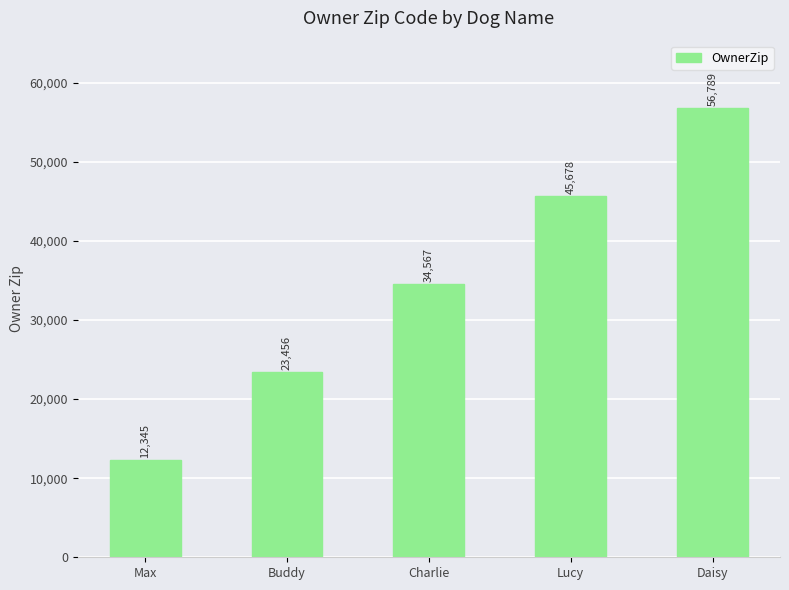

Rank the categories by value from highest to lowest.

Daisy, Lucy, Charlie, Buddy, Max